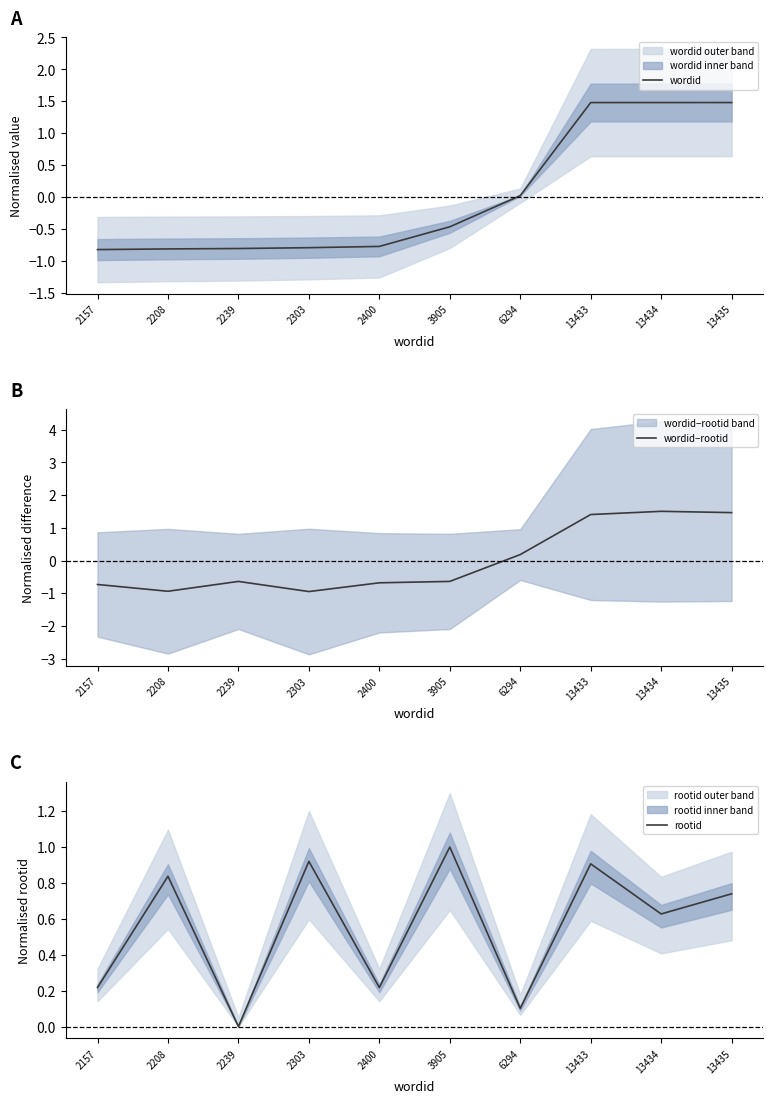

How many lines are shown in the chart?

3